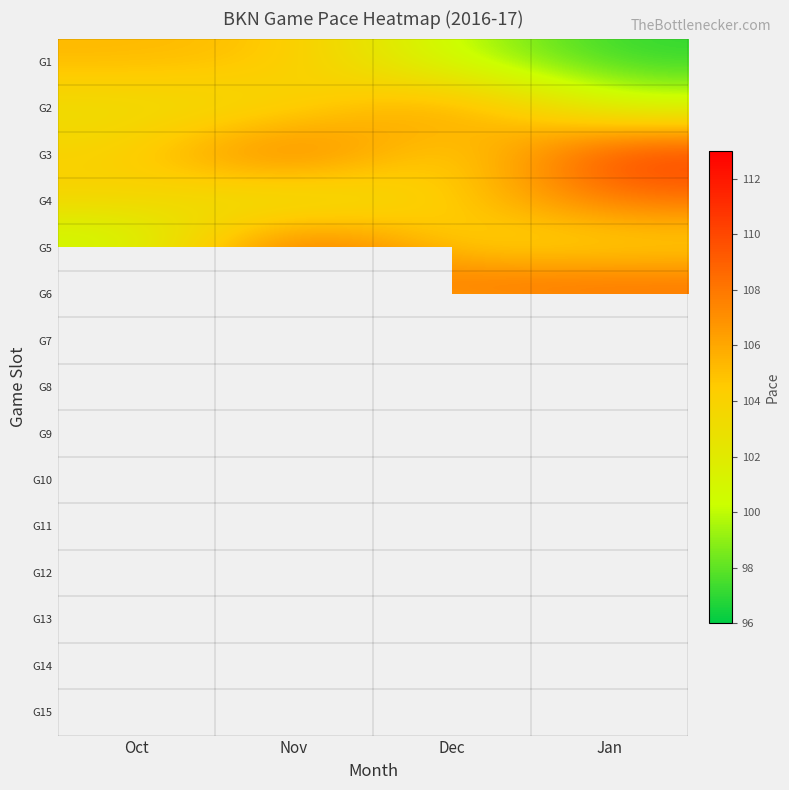

List the series in order of their peak value, lowest first.

G1, G2, G4, G6, G5, G3, G7, G8, G9, G10, G11, G12, G13, G14, G15